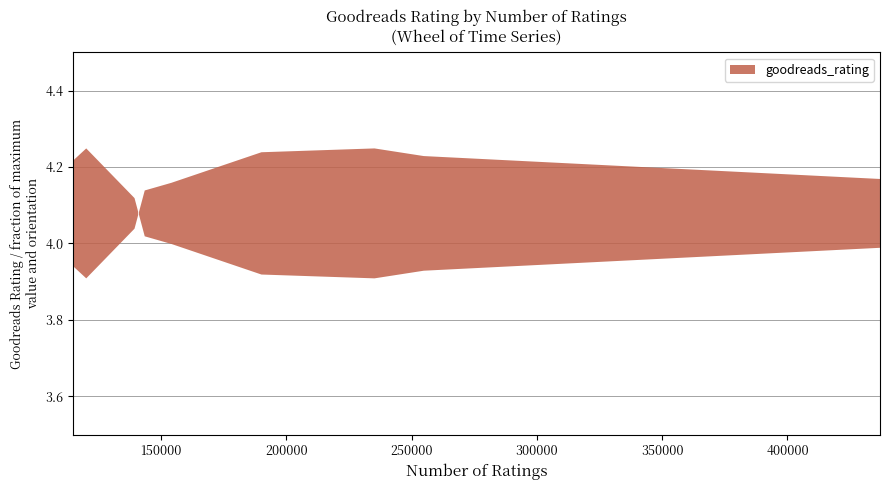

What is the difference between the second highest and minimum values?

0.3